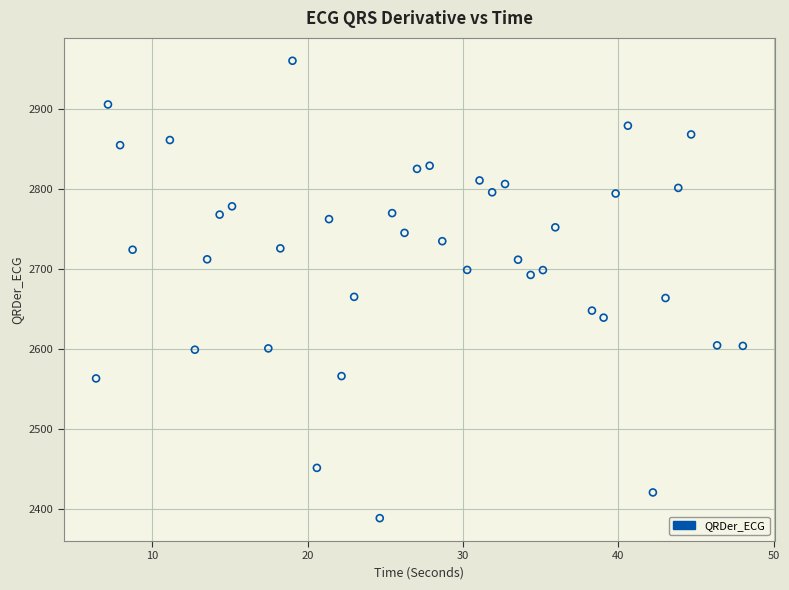

What is the range of Y values (max minus min)?

572.0